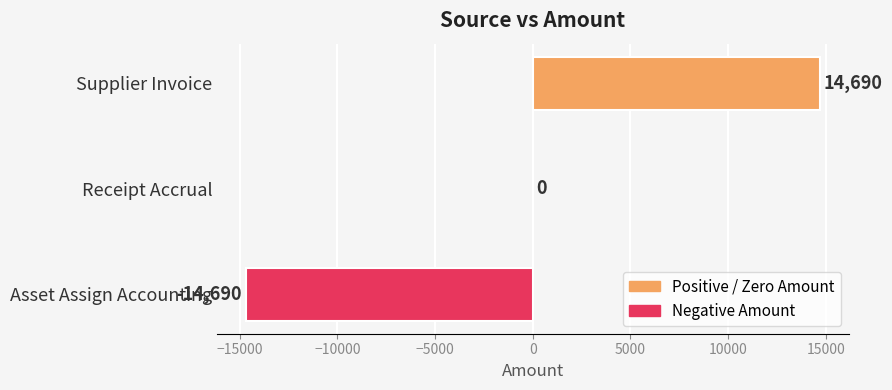

How many series are shown in this chart?

1